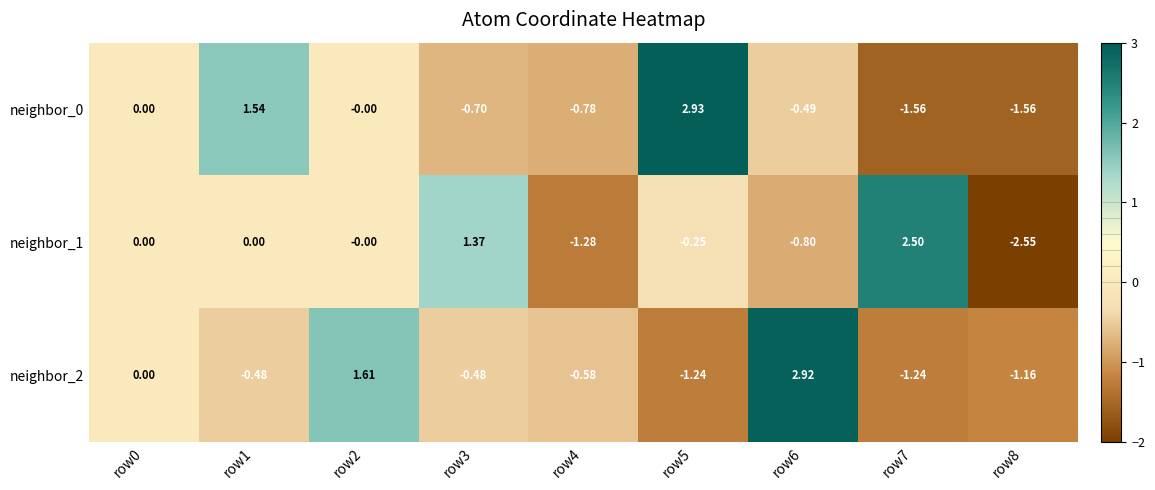

At which category is the sum across all series the highest?

row6